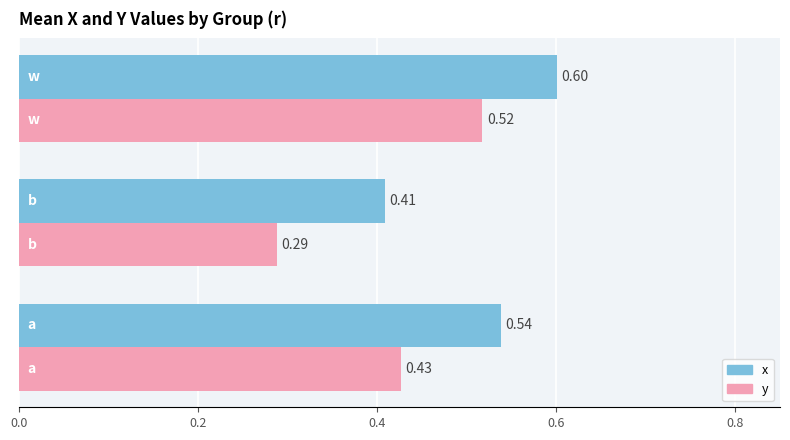

List the series in order of their peak value, highest first.

x, y